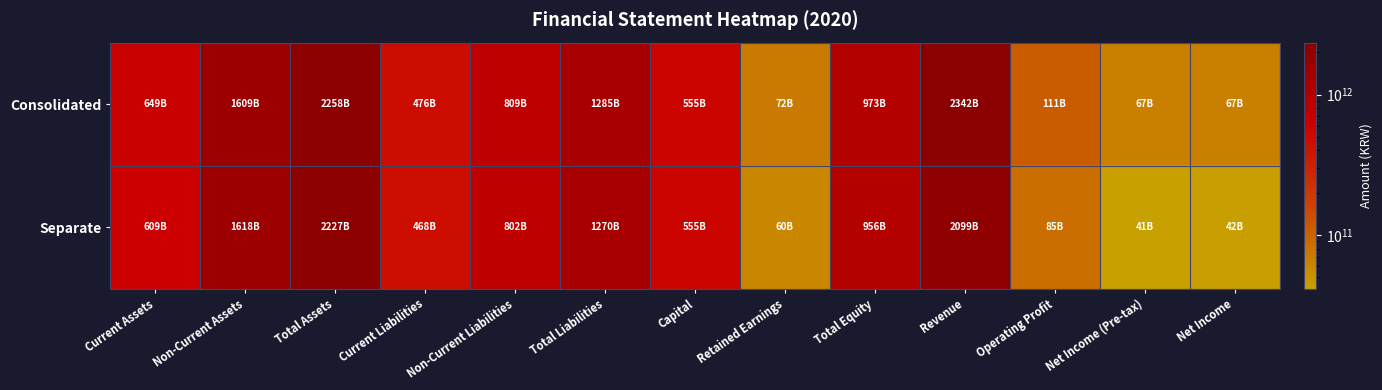

Reading left to right, list all the values displayed in this chart.

Consolidated: Current Assets=649201936471	Non-Current Assets=1608518887664	Total Assets=2257720824135	Current Liabilities=475989242943	Non-Current Liabilities=809027595666	Total Liabilities=1285016838609	Capital=555311410000	Retained Earnings=71924200287	Total Equity=972703985526	Revenue=2342443590900	Operating Profit=110778751212	Net Income (Pre-tax)=67445596610	Net Income=66893129338
Separate: Current Assets=609042506447	Non-Current Assets=1617691557205	Total Assets=2226734063652	Current Liabilities=468057393765	Non-Current Liabilities=802213260303	Total Liabilities=1270270654068	Capital=555311410000	Retained Earnings=60059508197	Total Equity=956463409584	Revenue=2098691005565	Operating Profit=85469631441	Net Income (Pre-tax)=41376414064	Net Income=42433612576